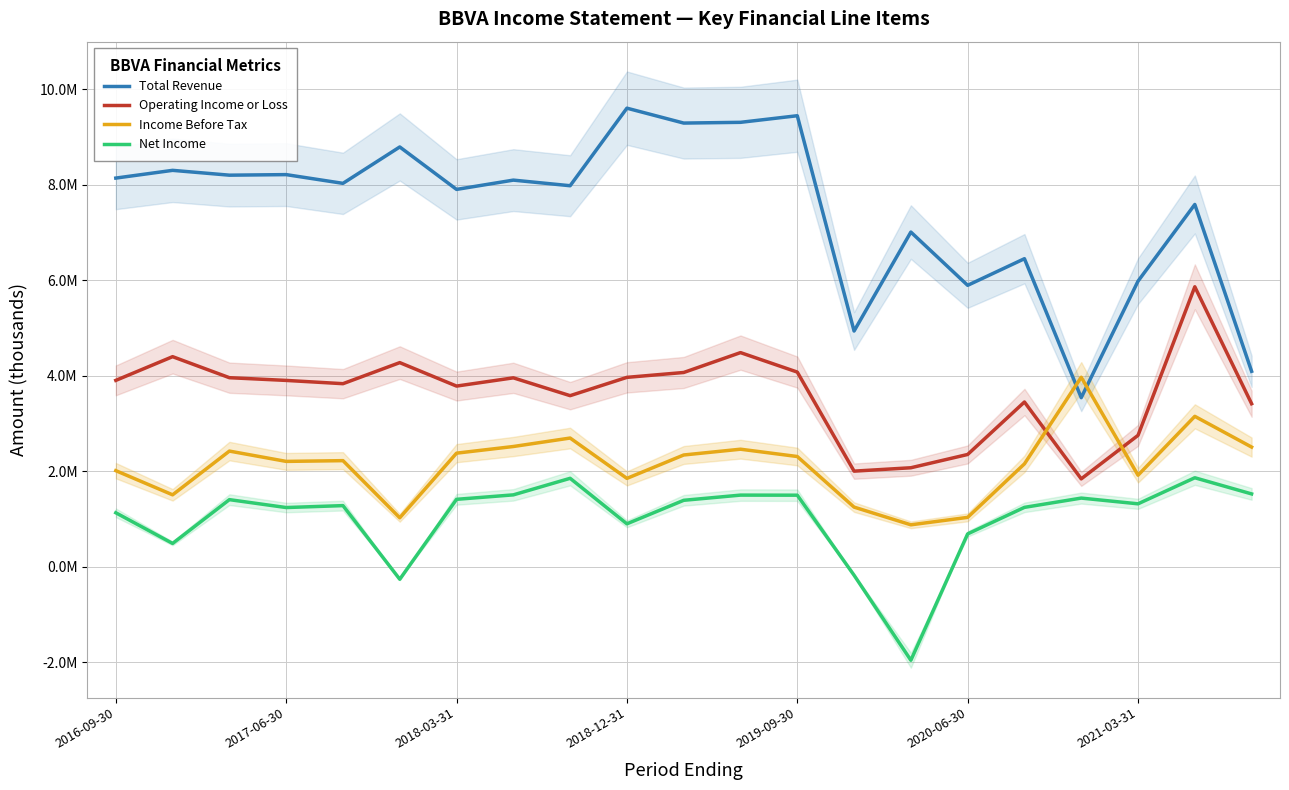

Which series has the widest spread of values?

Total Revenue